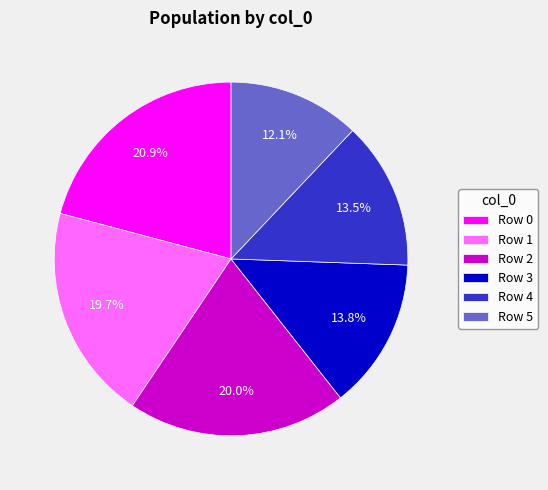

Count the number of slices in the pie.

6